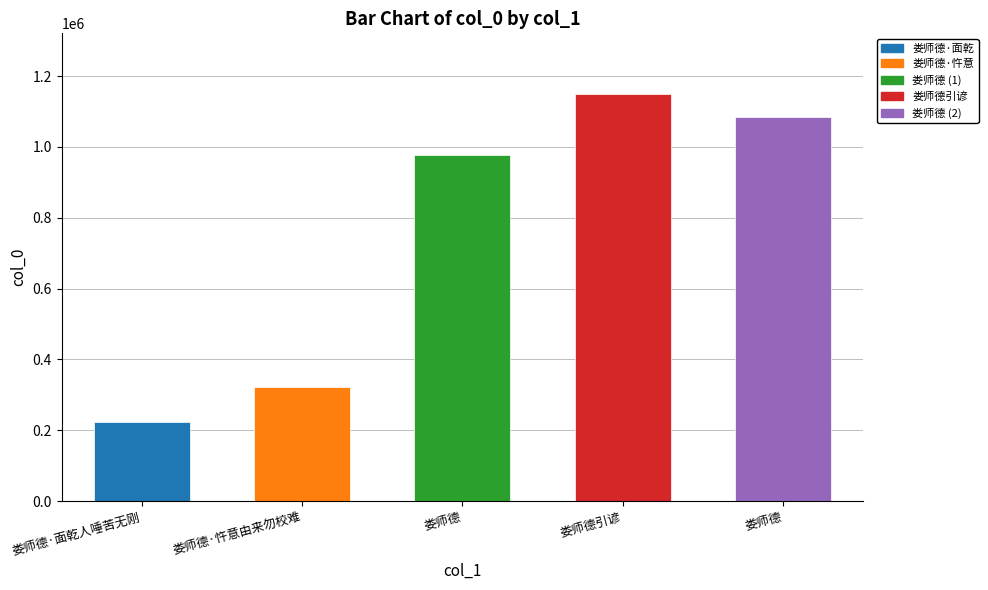

The chart shows a value of 615409 at 娄师德. True or false?

False